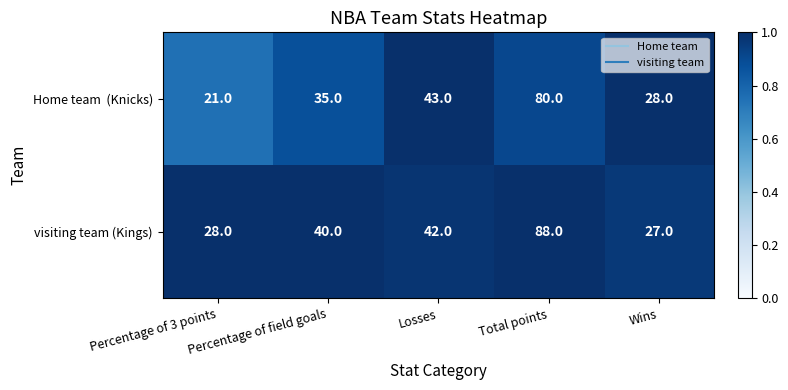

Which label corresponds to the largest value in the chart?

Total points